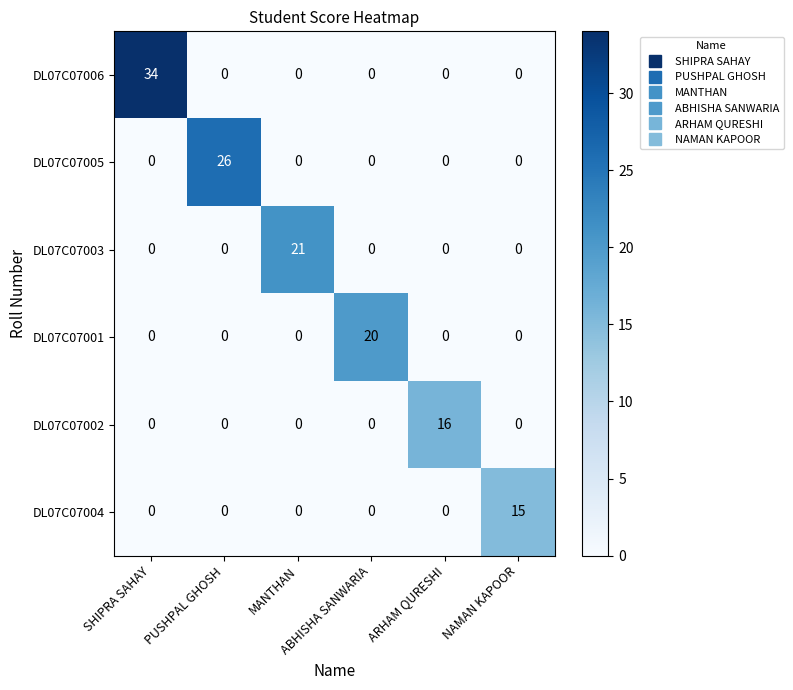

Which series has the largest range (max minus min)?

DL07C07006